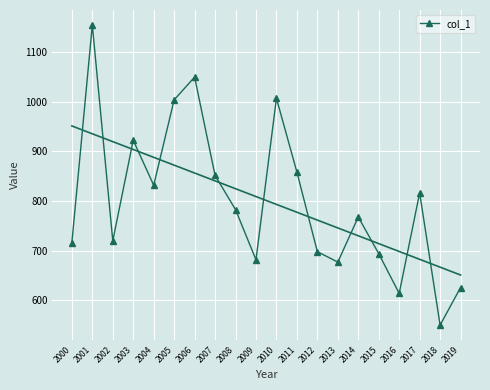

What is the average value?

800.9